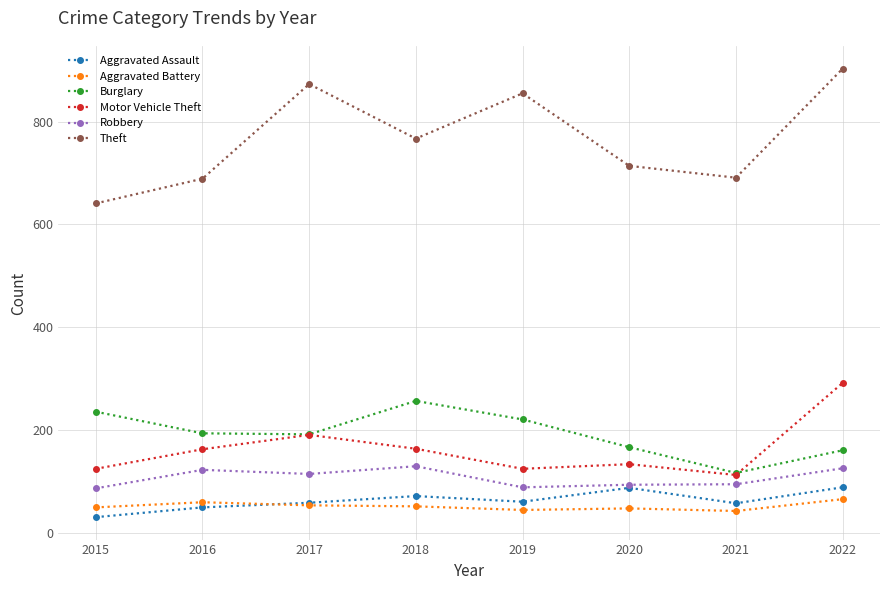

At which category does the chart reach its minimum across all series?

2015